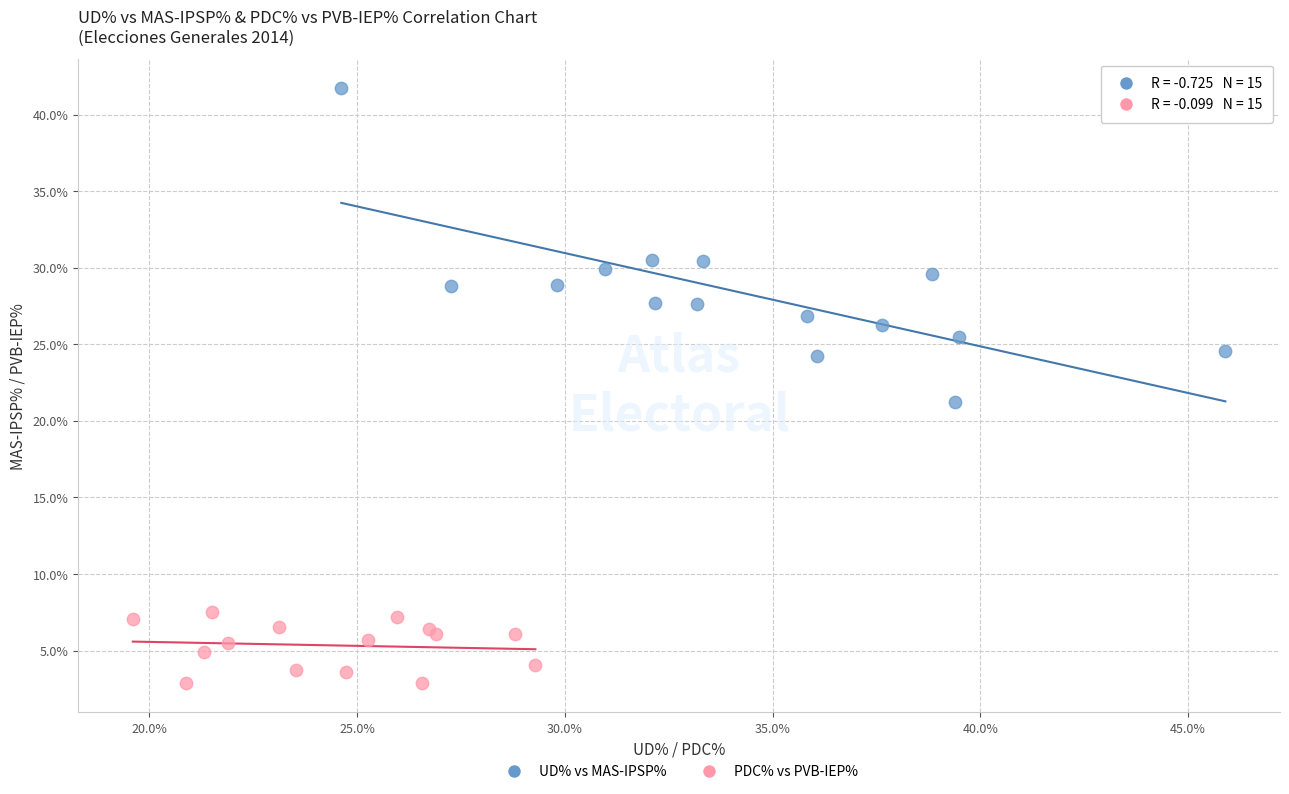

Which series has the largest Y range (max minus min)?

UD% vs MAS-IPSP%